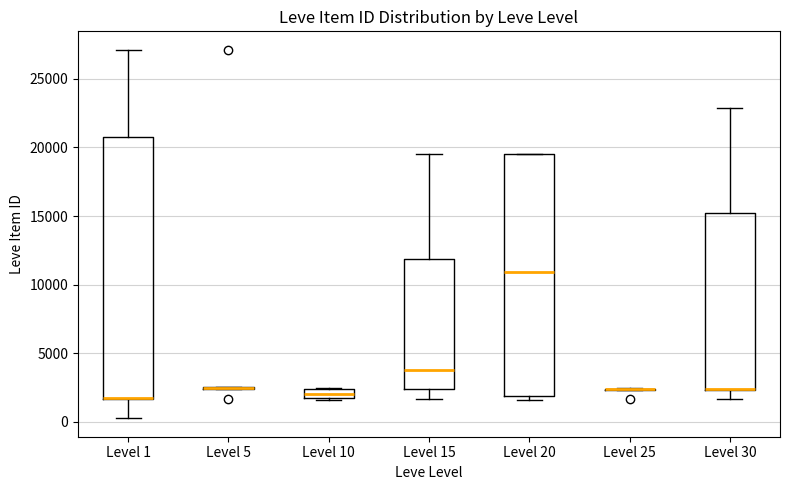

Comparing the boxes themselves (not the whiskers), which one is the tallest?

Level 1